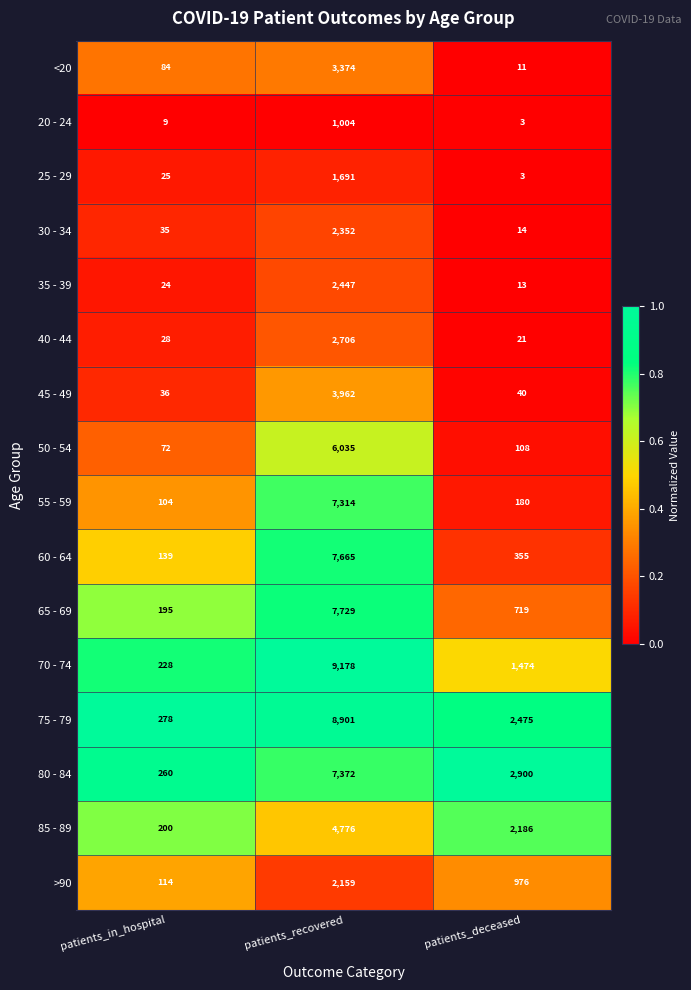

Rank the series by their maximum value, from highest to lowest.

70 - 74, 75 - 79, 65 - 69, 60 - 64, 80 - 84, 55 - 59, 50 - 54, 85 - 89, 45 - 49, <20, 40 - 44, 35 - 39, 30 - 34, >90, 25 - 29, 20 - 24